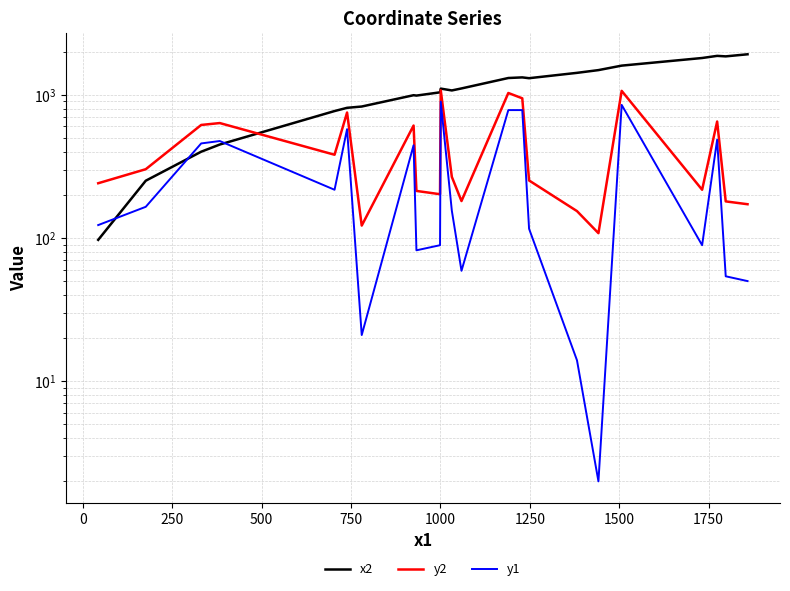

Where do x2 and y2 first cross each other?

500 and 750